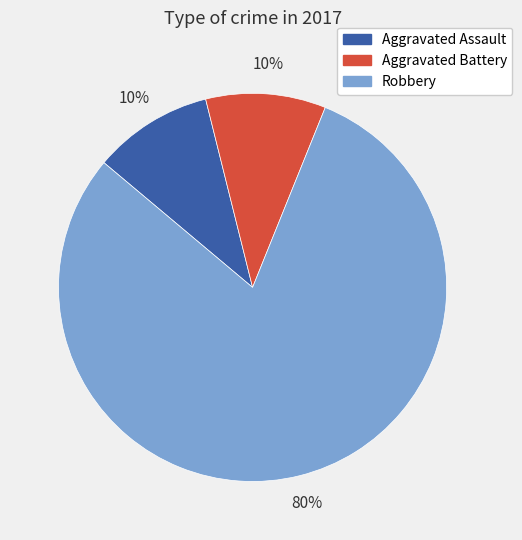

Which category accounts for the majority?

Robbery